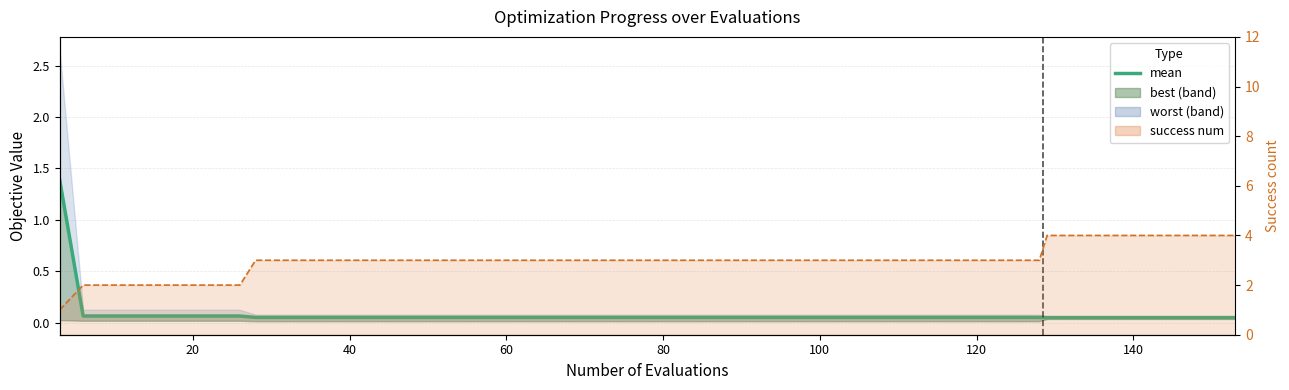

What is the value of the 31st point from the left?

0.1